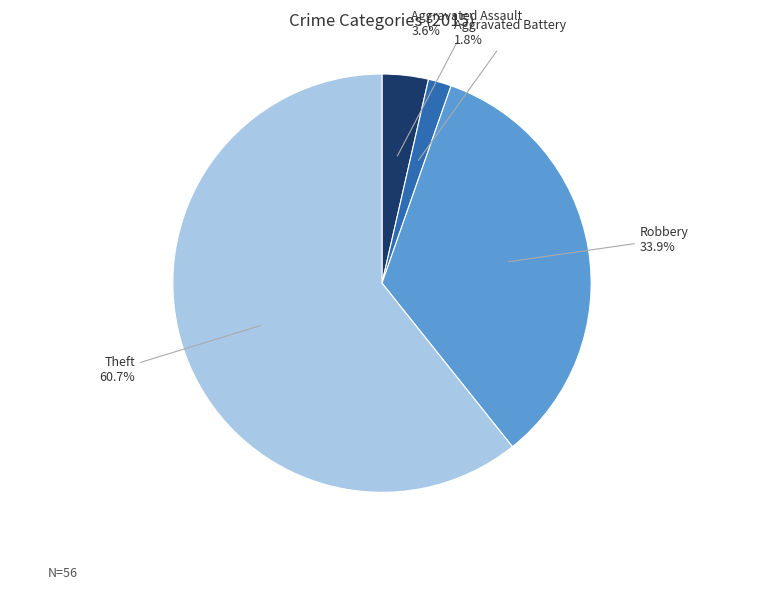

What is the largest slice in the pie chart?

Theft